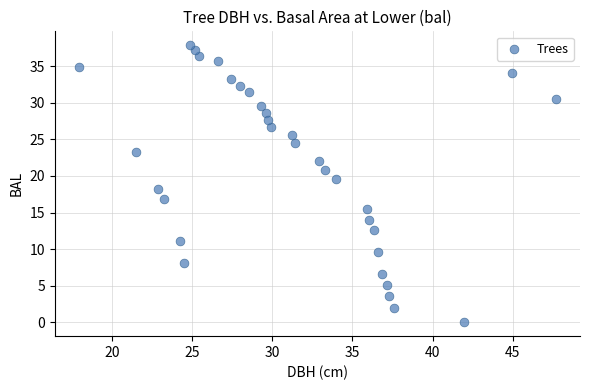

What is the range of X values (max minus min)?

29.8